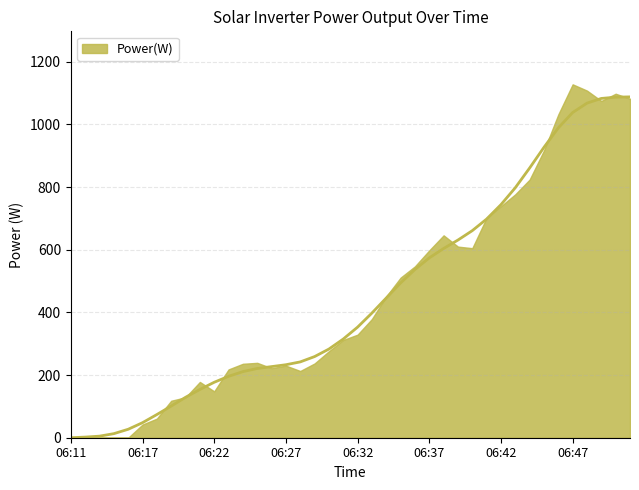

How many categories are shown in the chart?

40